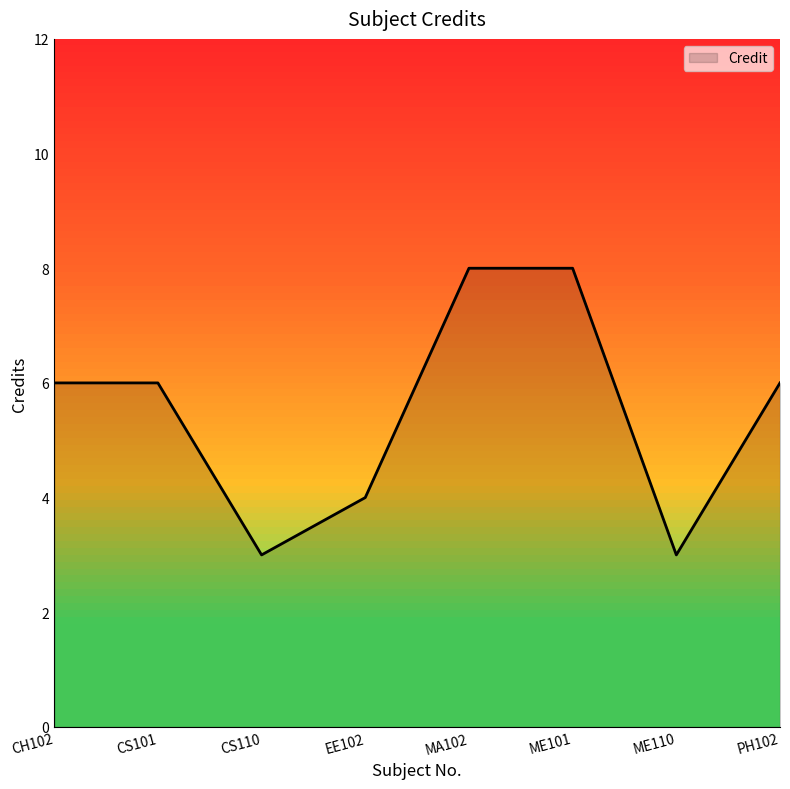

Is it true that the value at CS110 is 3?

True